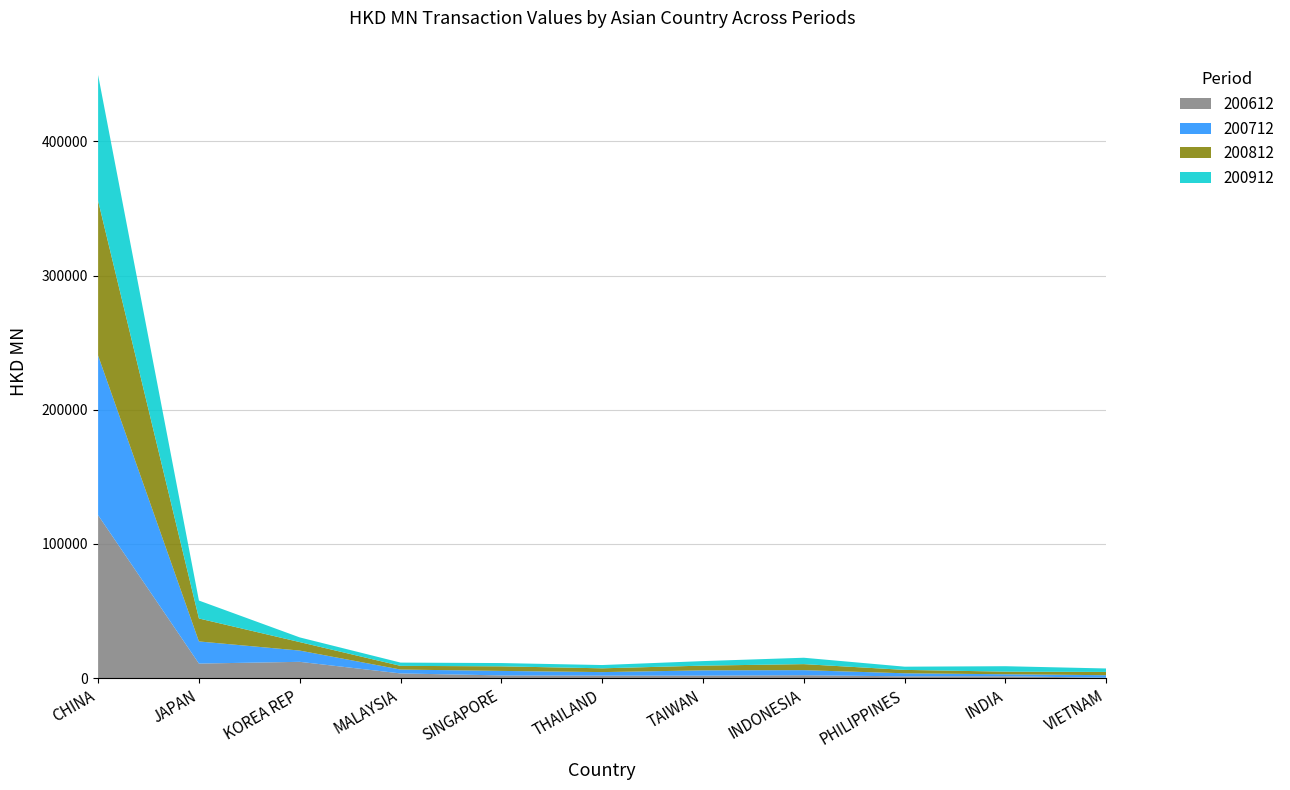

Reading right to left, list all the values displayed in this chart.

200612: 398.0	1445.9	1402.3	2243.4	1953.2	1952.9	2097.7	3579.6	12211.5	10922.9	121471.5
200712: 1865.2	1507.3	2282.4	3766.4	3904.8	2618.0	3353.1	2898.2	8392.8	16482.4	118936.6
200812: 2427.2	1958.9	2529.8	4493.4	3532.7	2816.3	3408.0	2732.6	6311.2	17109.3	115207.2
200912: 2578.1	4045.1	2391.1	4762.7	3376.7	2441.7	2445.2	2440.4	3498.5	13357.4	93784.3